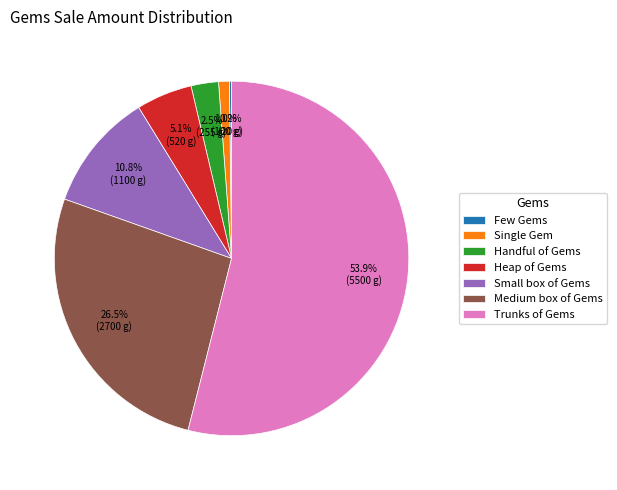

Do Handful of Gems and Medium box of Gems together represent more than half of the pie?

No